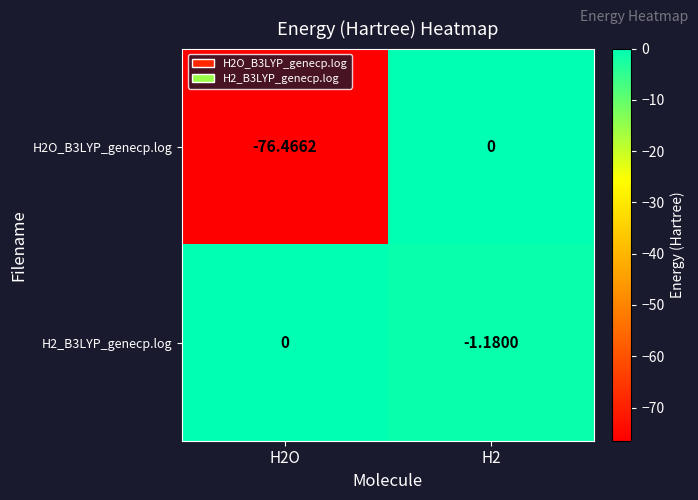

Which category has the lowest value across all series?

H2O